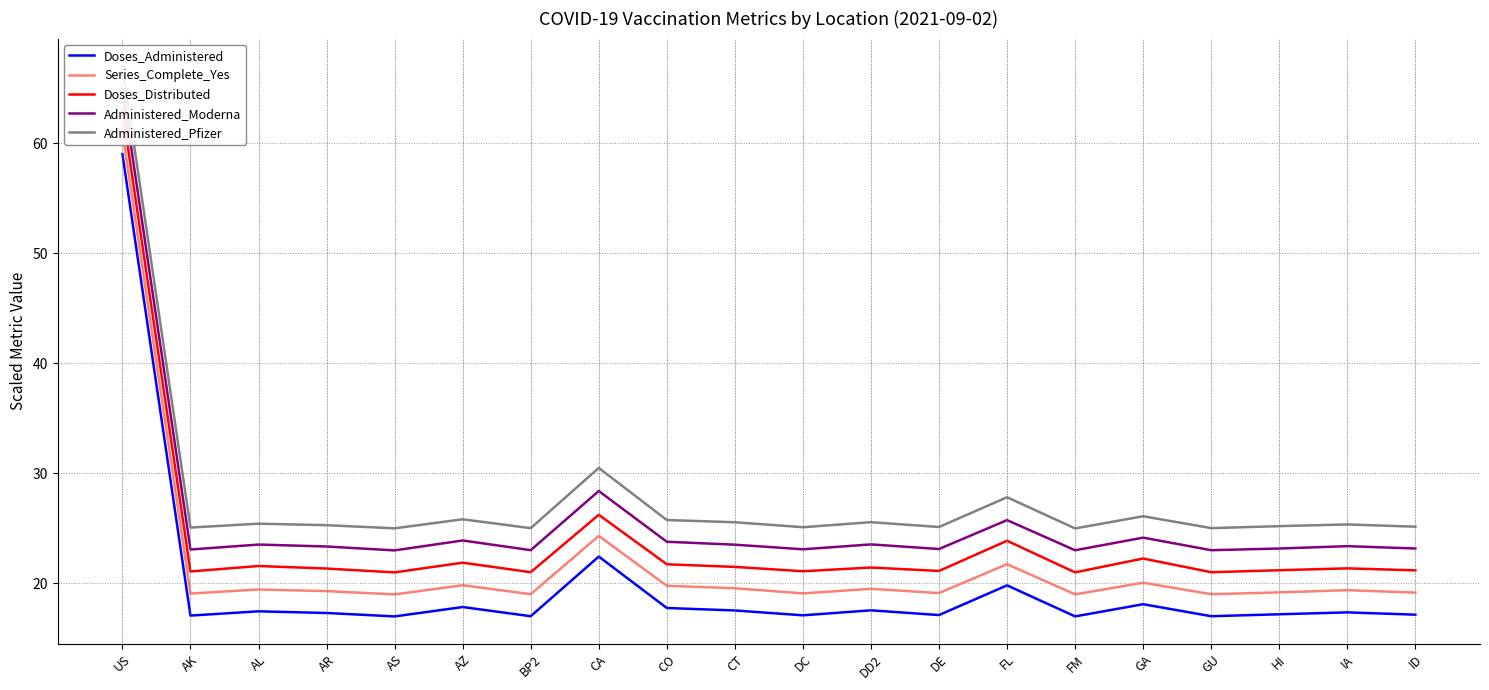

Reading left to right, transcribe all the data shown in this chart.

Doses_Administered: US=59.0	AK=17.1	AL=17.5	AR=17.3	AS=17.0	AZ=17.9	BP2=17.0	CA=22.4	CO=17.8	CT=17.5	DC=17.1	DD2=17.6	DE=17.1	FL=19.8	FM=17.0	GA=18.1	GU=17.0	HI=17.2	IA=17.4	ID=17.2
Series_Complete_Yes: US=61.0	AK=19.1	AL=19.5	AR=19.3	AS=19.0	AZ=19.8	BP2=19.0	CA=24.3	CO=19.8	CT=19.6	DC=19.1	DD2=19.5	DE=19.1	FL=21.8	FM=19.0	GA=20.1	GU=19.0	HI=19.2	IA=19.4	ID=19.2
Doses_Distributed: US=63.0	AK=21.1	AL=21.6	AR=21.4	AS=21.0	AZ=21.9	BP2=21.0	CA=26.2	CO=21.7	CT=21.5	DC=21.1	DD2=21.4	DE=21.1	FL=23.9	FM=21.0	GA=22.3	GU=21.0	HI=21.2	IA=21.4	ID=21.2
Administered_Moderna: US=65.0	AK=23.1	AL=23.5	AR=23.4	AS=23.0	AZ=23.9	BP2=23.0	CA=28.4	CO=23.8	CT=23.5	DC=23.1	DD2=23.5	DE=23.1	FL=25.8	FM=23.0	GA=24.2	GU=23.0	HI=23.2	IA=23.4	ID=23.2
Administered_Pfizer: US=67.0	AK=25.1	AL=25.4	AR=25.3	AS=25.0	AZ=25.8	BP2=25.0	CA=30.5	CO=25.8	CT=25.6	DC=25.1	DD2=25.6	DE=25.1	FL=27.8	FM=25.0	GA=26.1	GU=25.0	HI=25.2	IA=25.4	ID=25.2